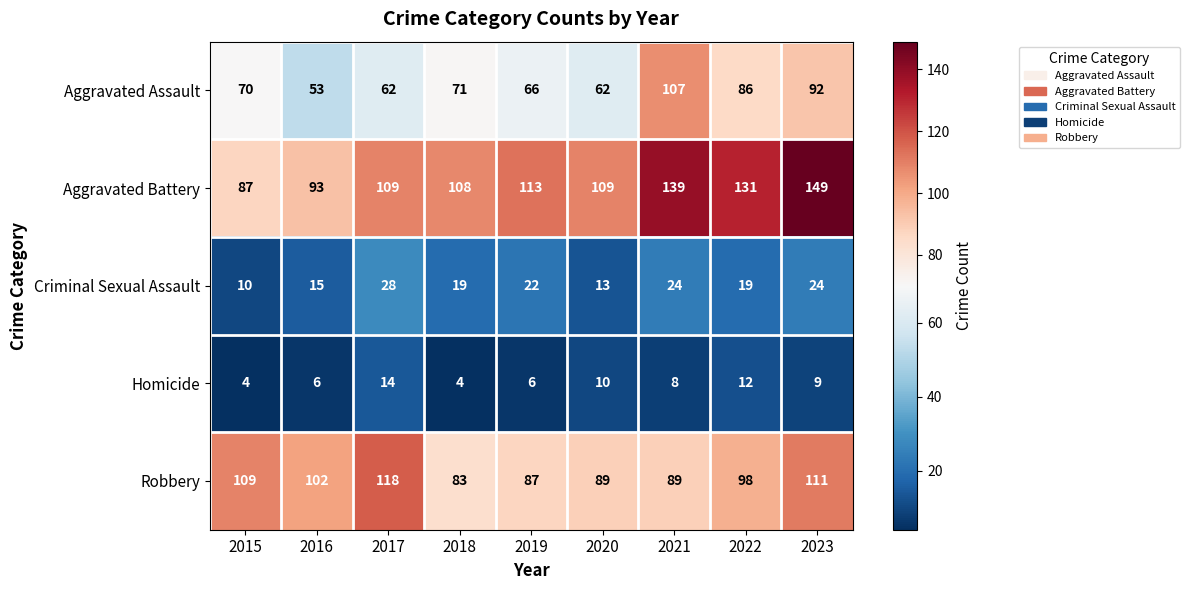

At which label does Robbery first exceed 98?

2015